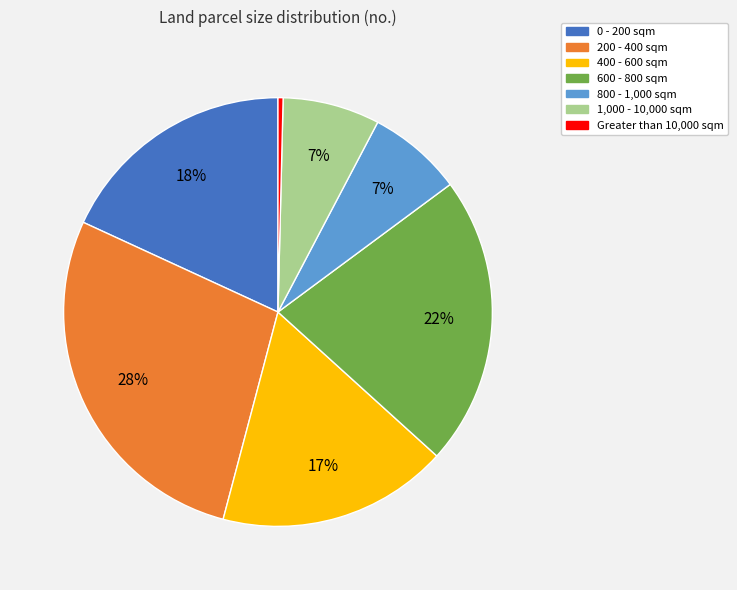

How many segments does this pie chart have?

7